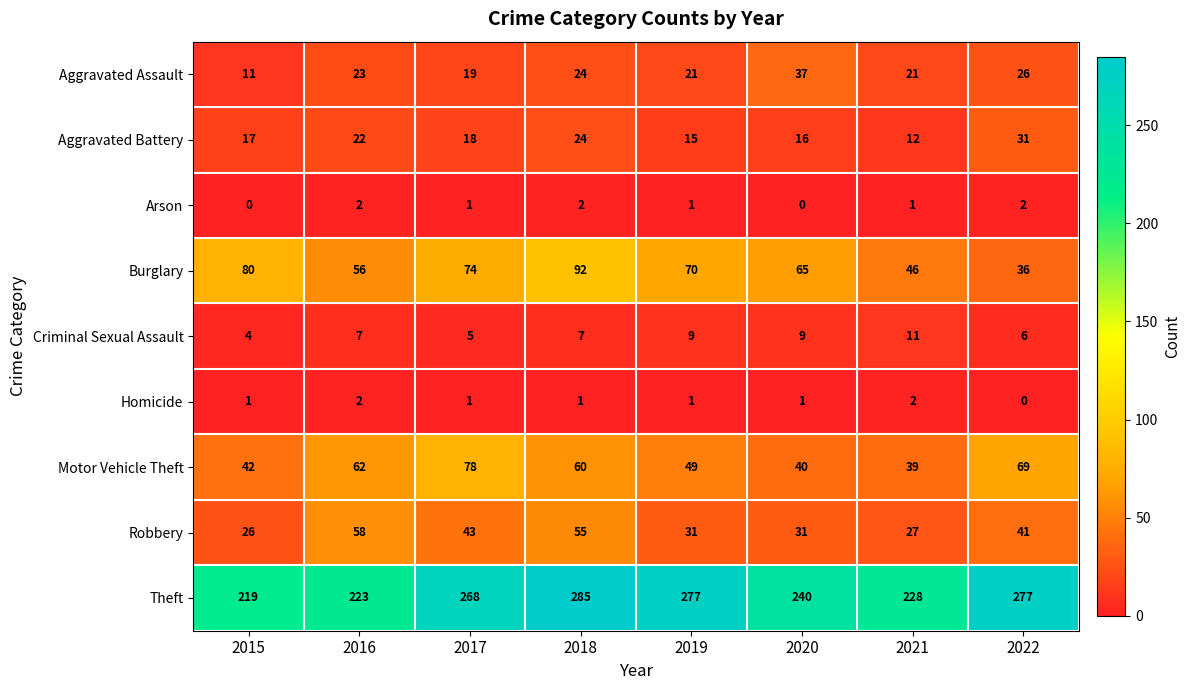

At which label does Robbery reach its minimum?

2015